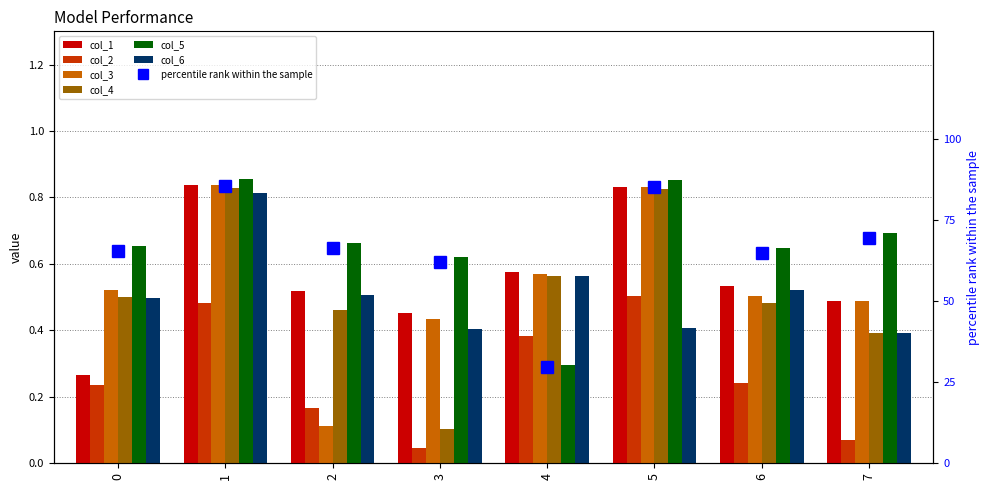

Does the chart contain any negative values?

No